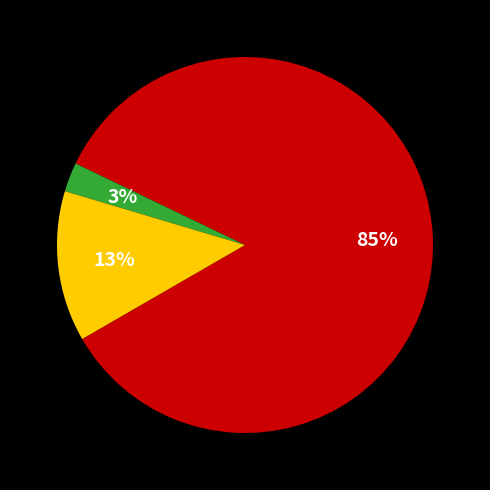

To the nearest percent, what is the average slice percentage?

33%